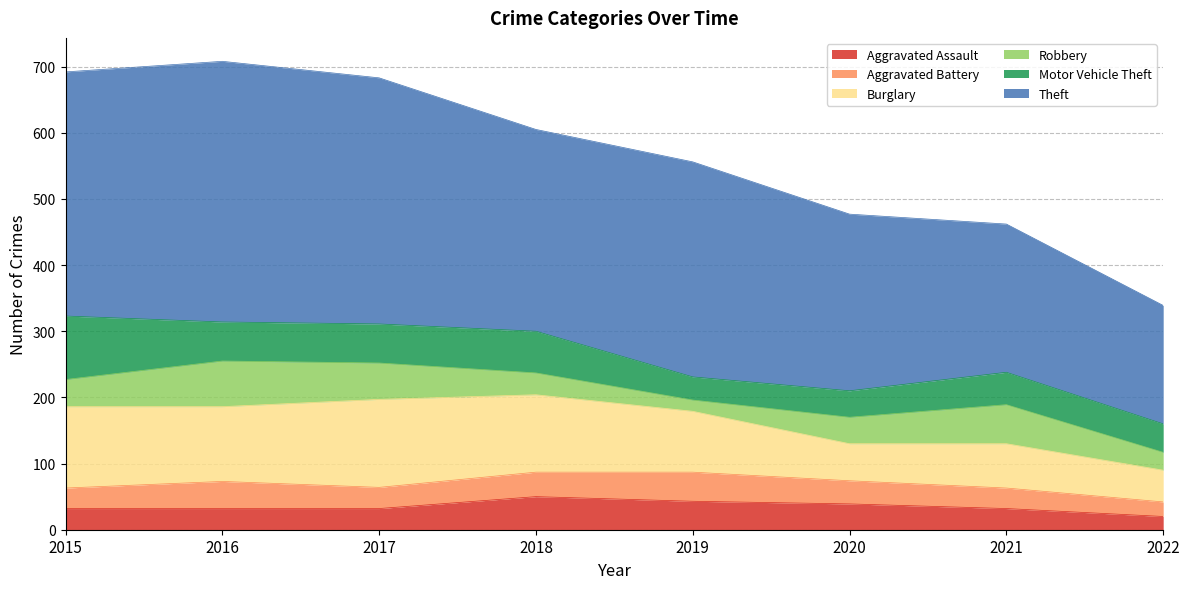

True or false: Aggravated Battery and Theft cross at least once.

False